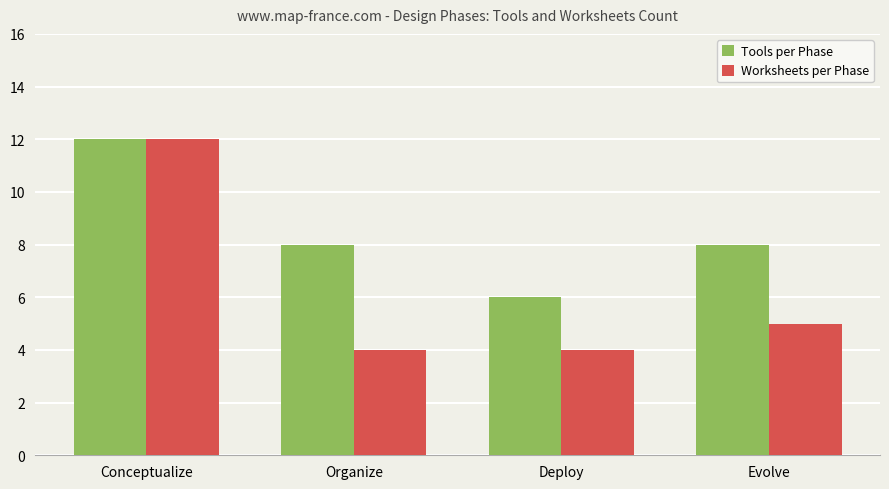

At which label does Tools per Phase reach its peak?

Conceptualize